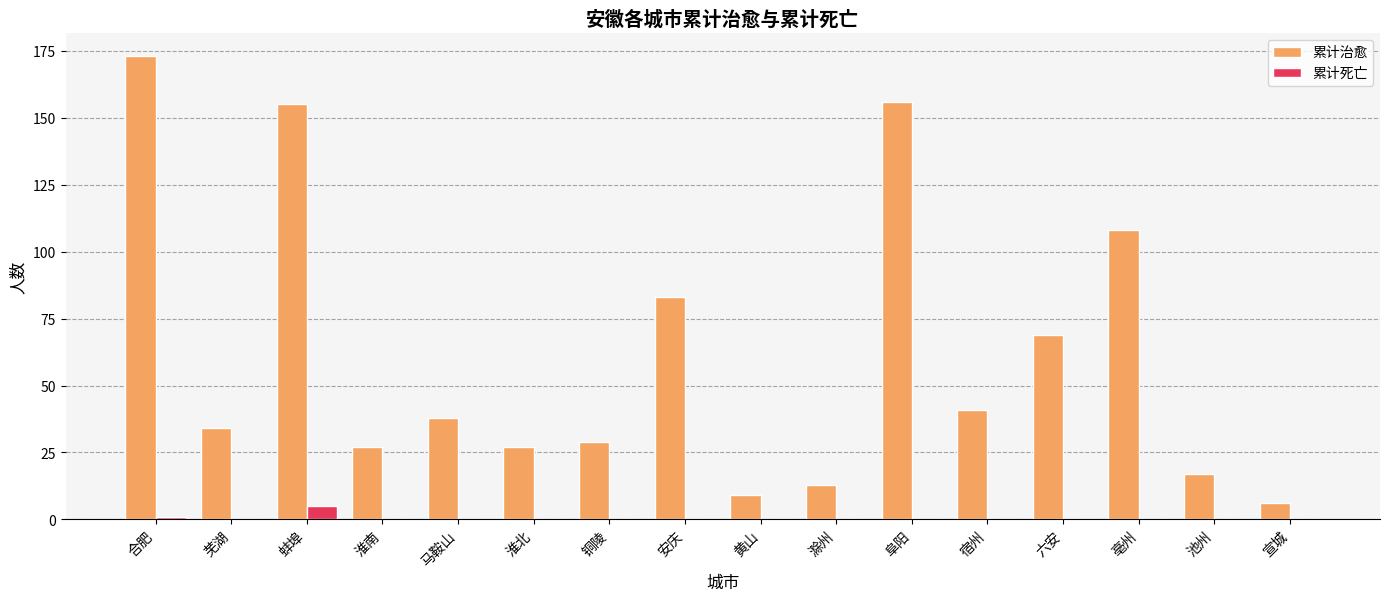

What is the sum of the 累计治愈 values at 芜湖 and 池州?

51